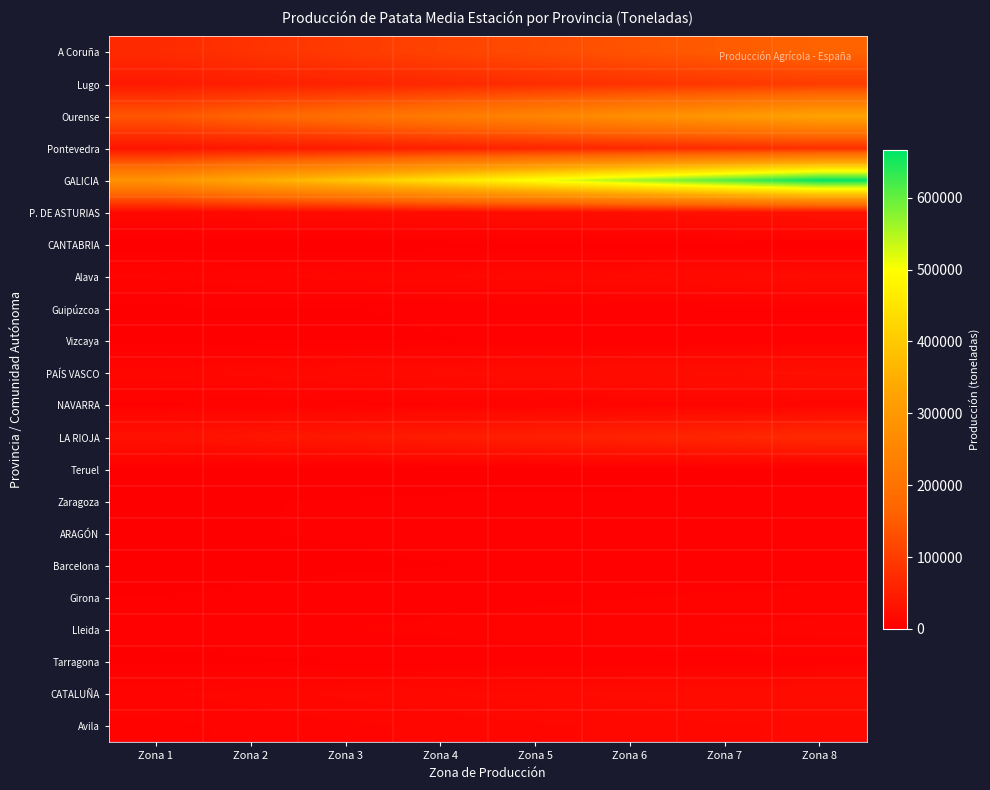

Which series changed the most between Zona 3 and Zona 4?

GALICIA